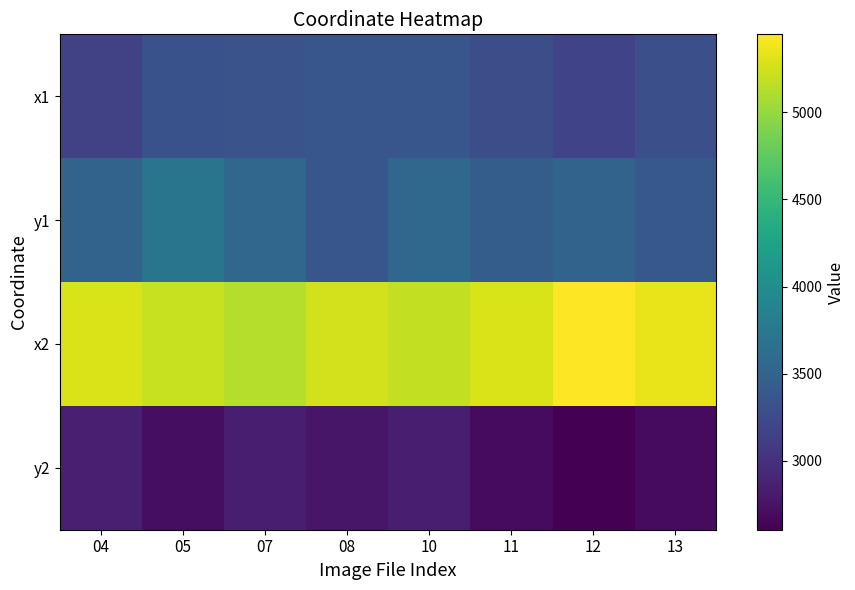

Which series changed the most between 07 and 12?

x2